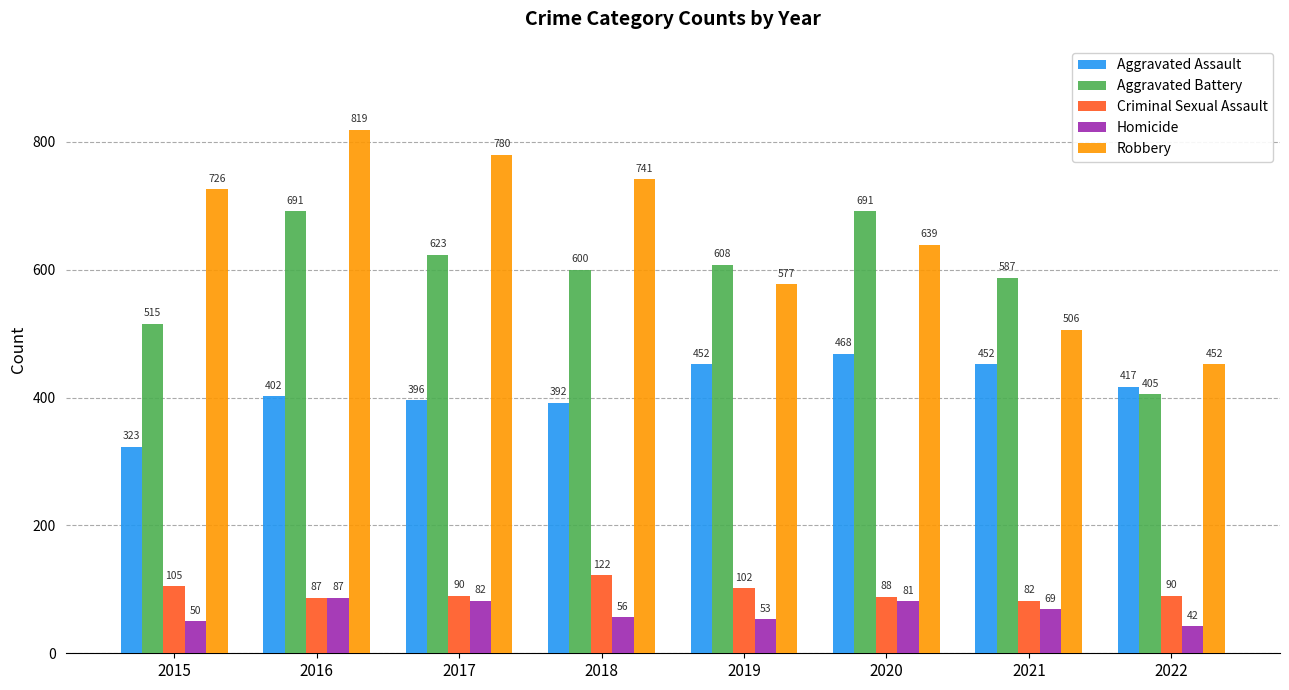

How many groups of bars are there?

8